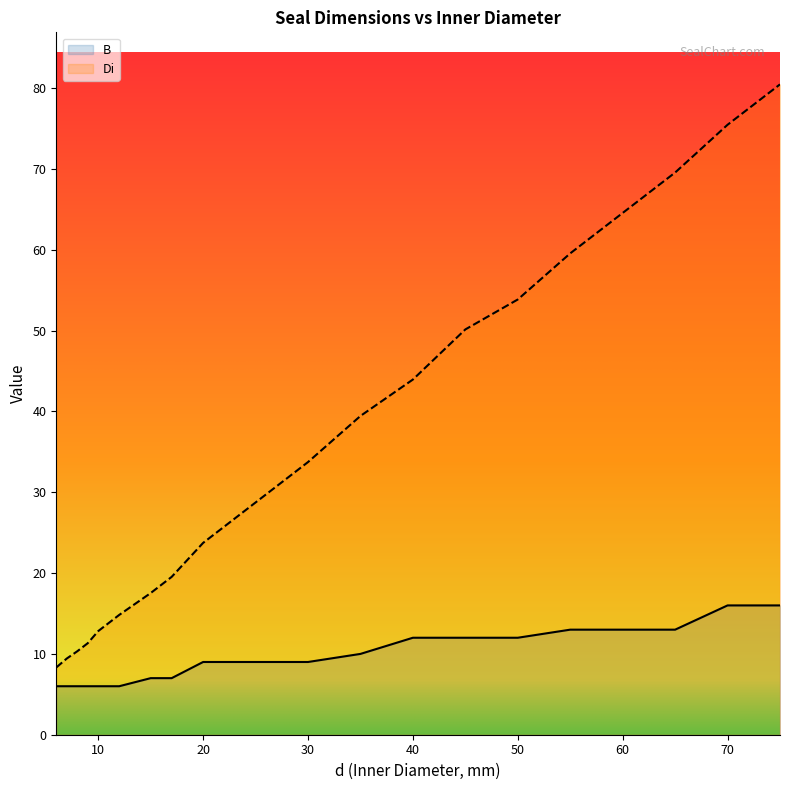

True or false: Di and B cross at least once.

False